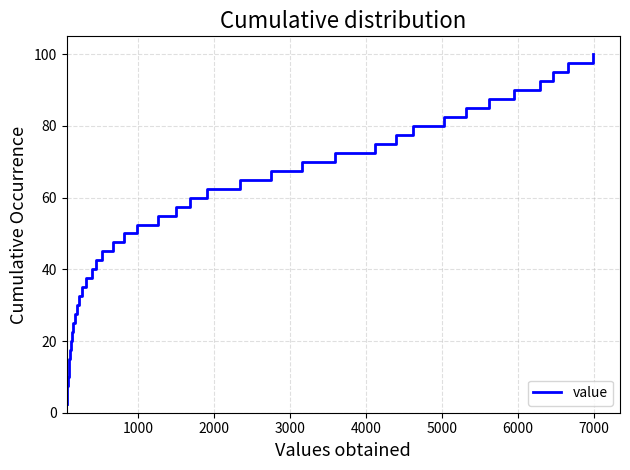

What is the smallest value displayed?

2.5